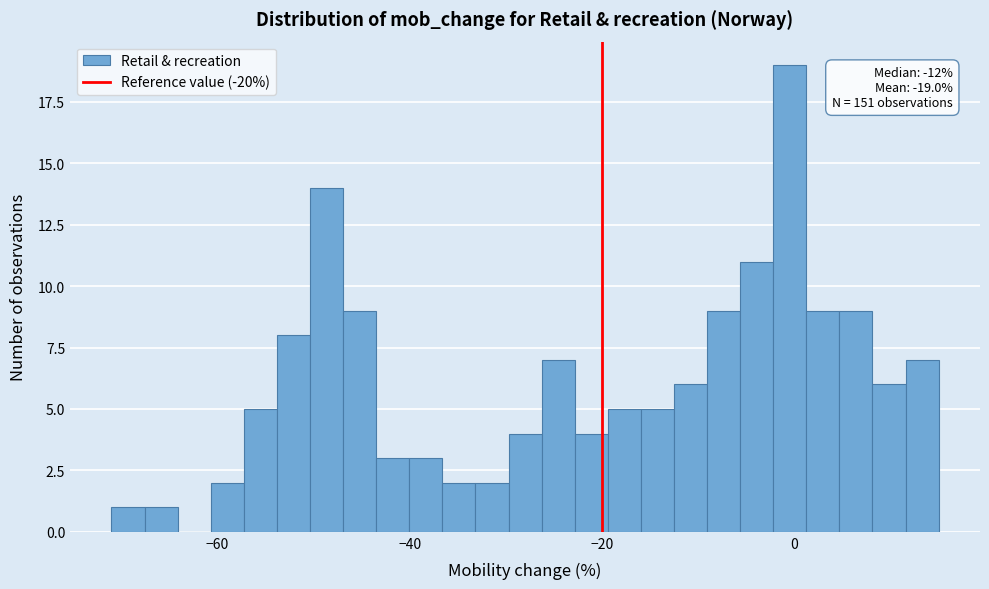

Read against the x-axis, roughly where is the centre of the tallest bar?

0